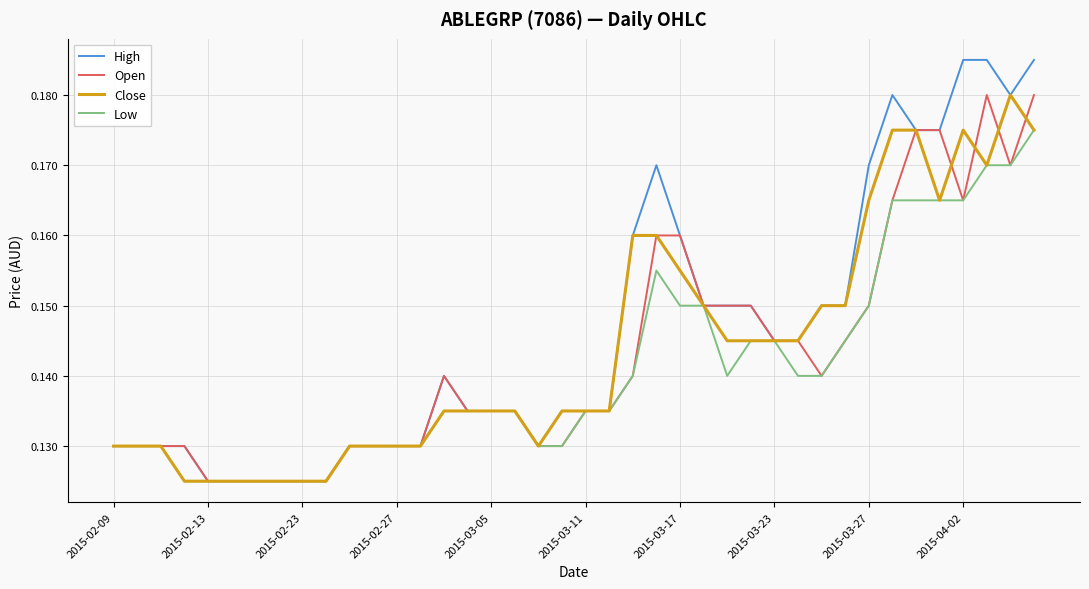

How many lines are shown in the chart?

4